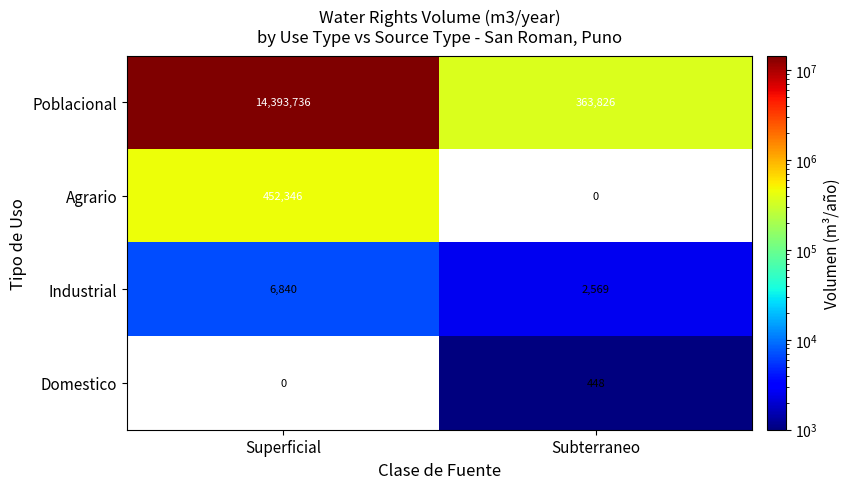

Is the value of Poblacional at Superficial greater than the value of Industrial at Superficial?

Yes